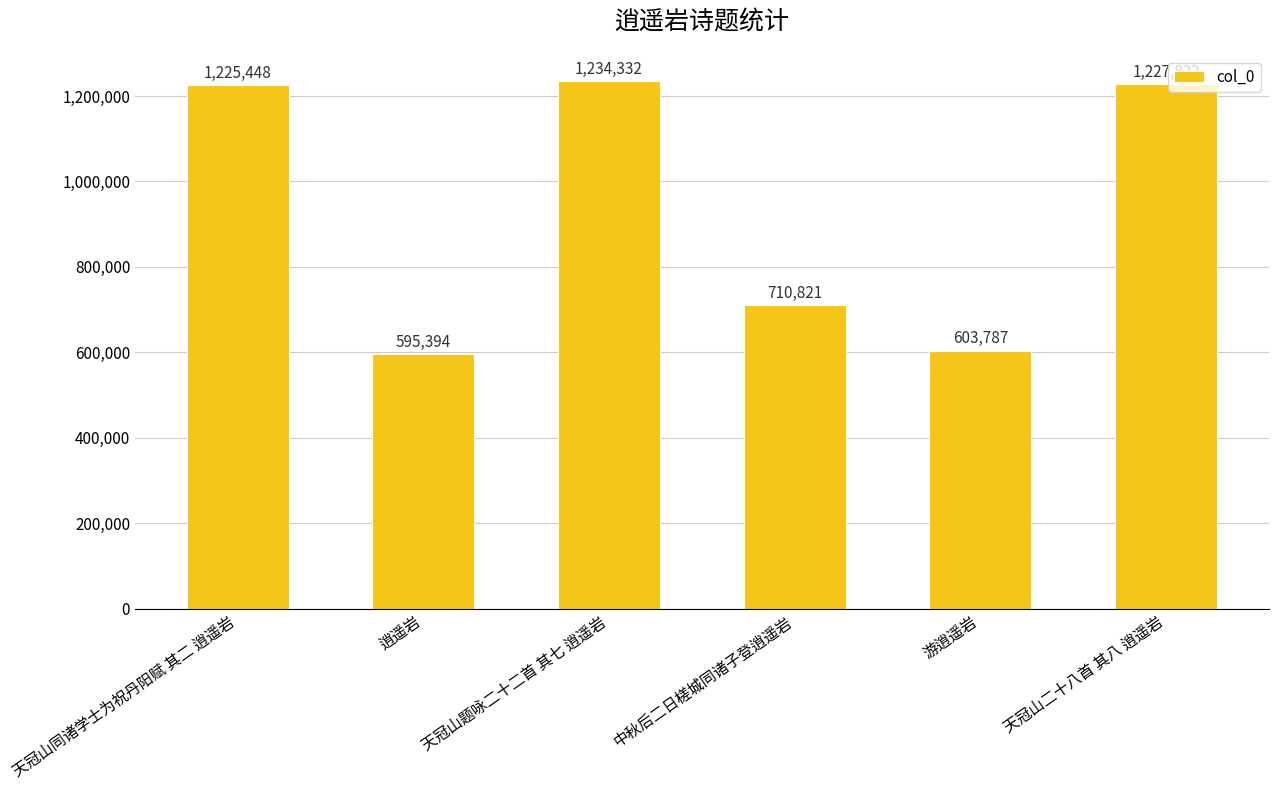

Which label corresponds to the smallest value in the chart?

逍遥岩